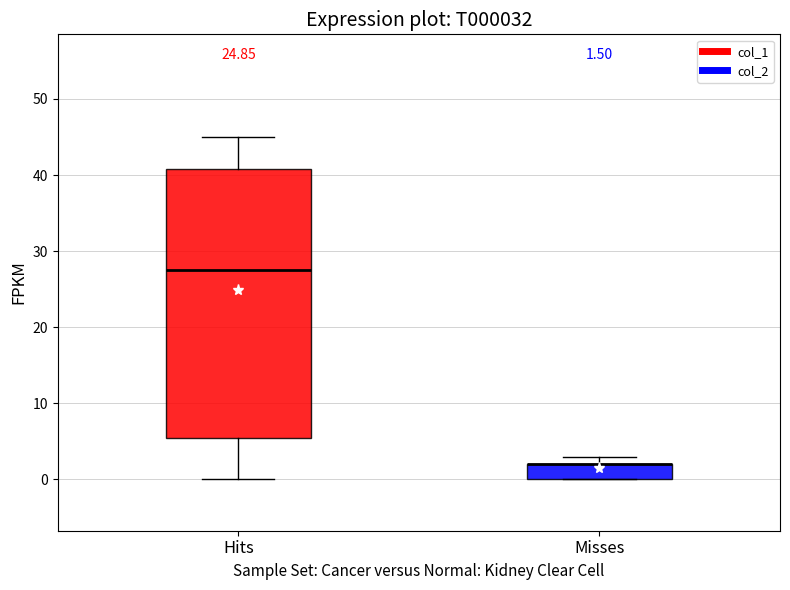

Which box is the tallest, from its lower edge to its upper edge?

Hits